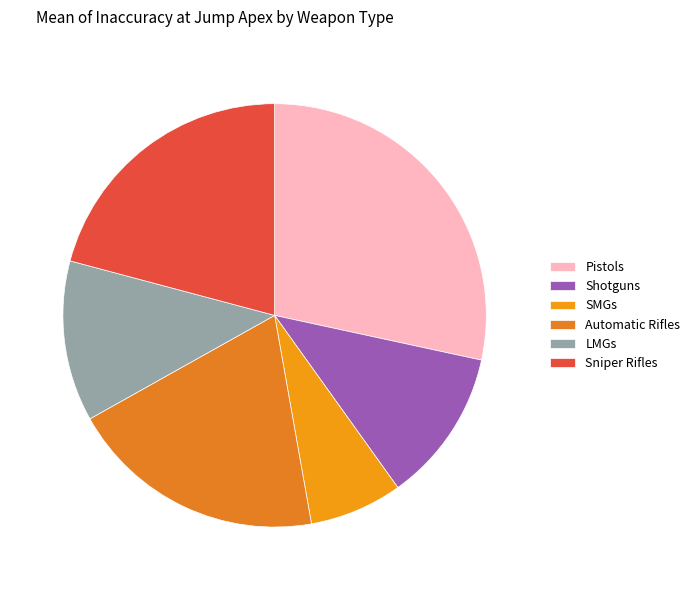

To the nearest percent, what is the average slice percentage?

17%